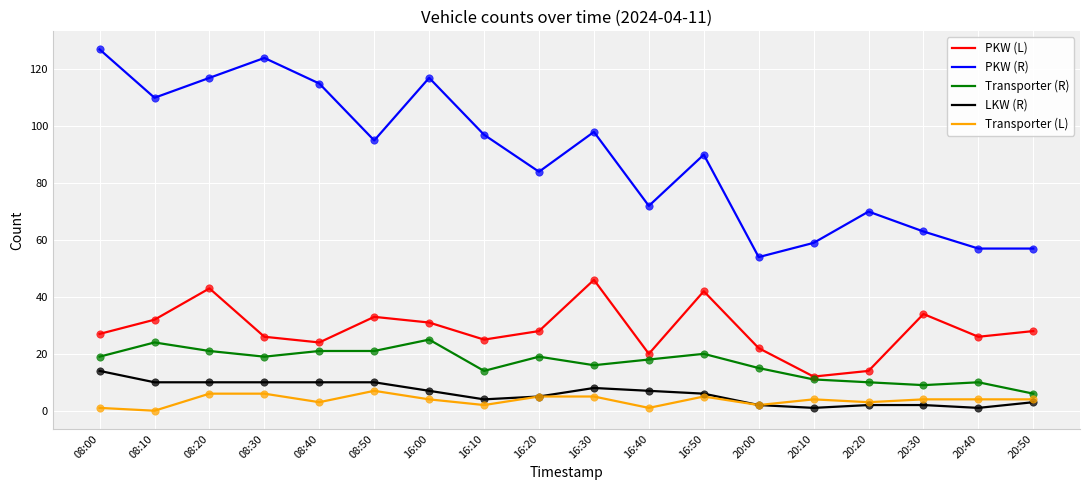

Between 08:30 and 16:20, which series saw the biggest shift?

PKW (R)